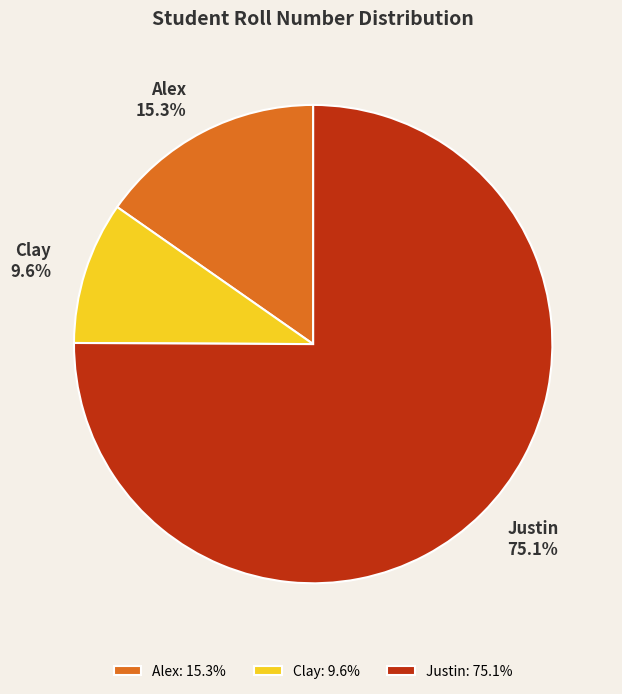

Between Justin and Clay, which is larger?

Justin